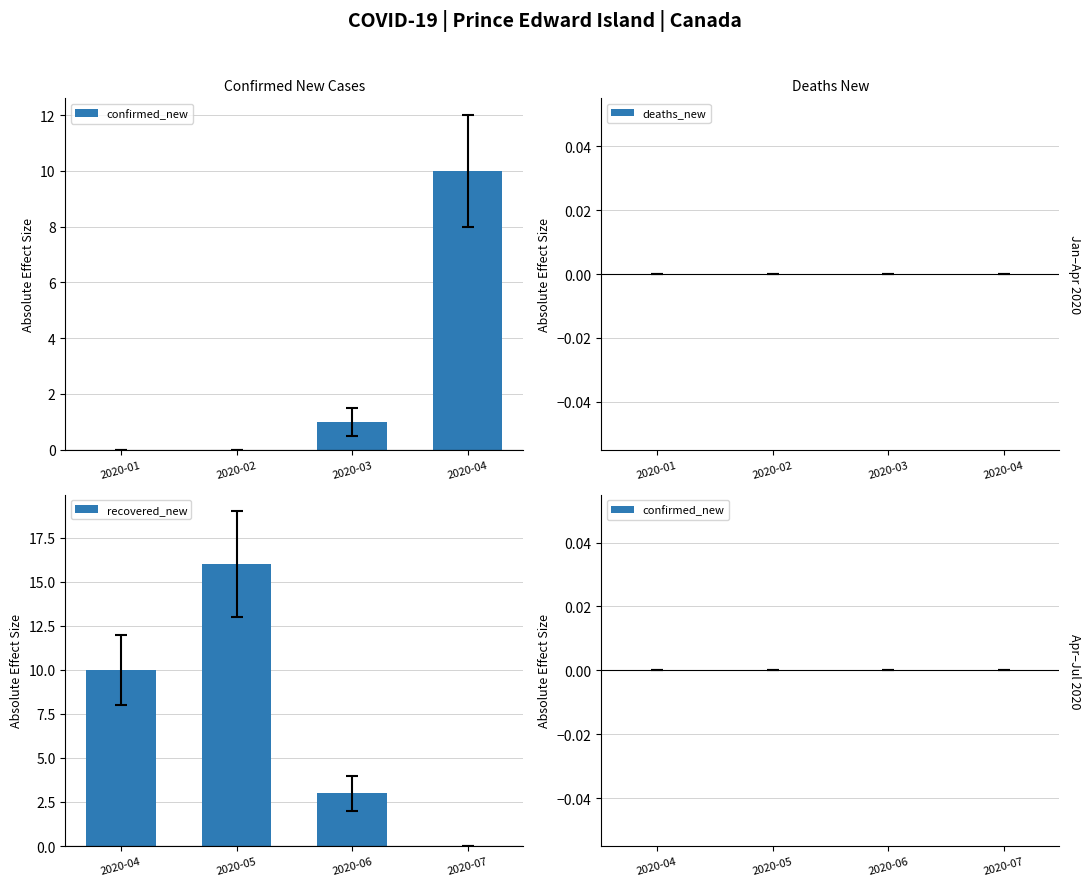

At which category is the sum across all series the highest?

2020-02